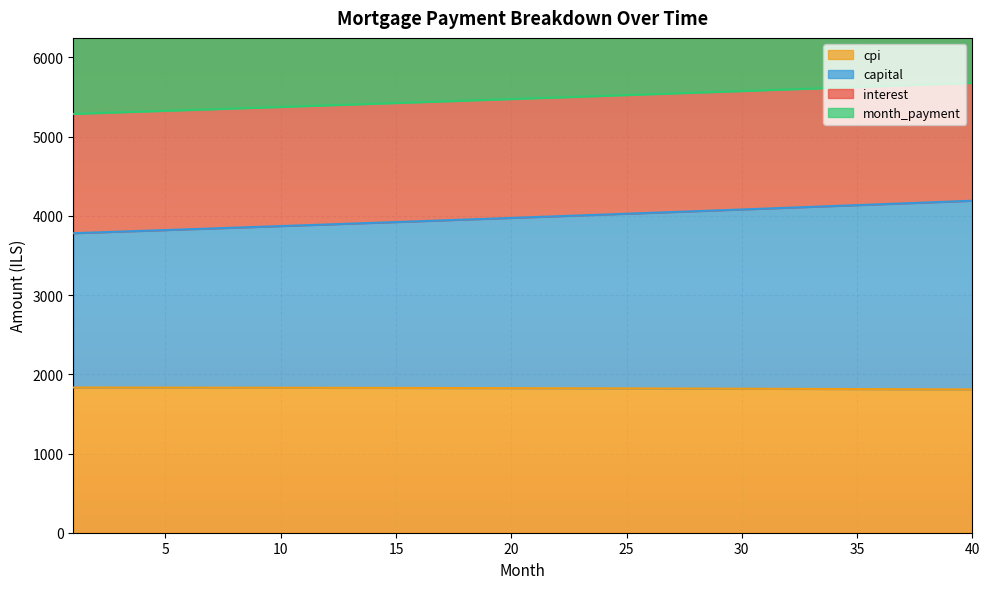

Between 20 and 38, which series saw the biggest shift?

capital